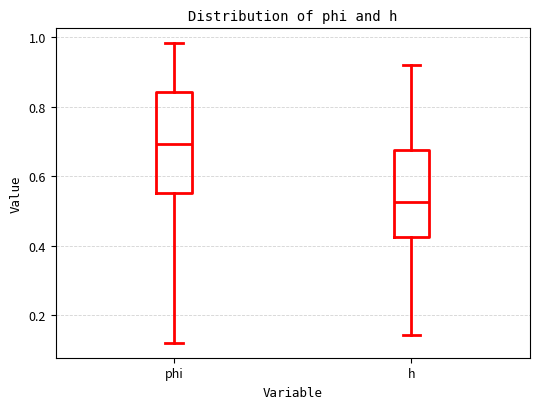

Where does the lower whisker of the box for phi end on the y-axis? The values are not printed on the chart, so give them approximately, as read against the axis.

0.12